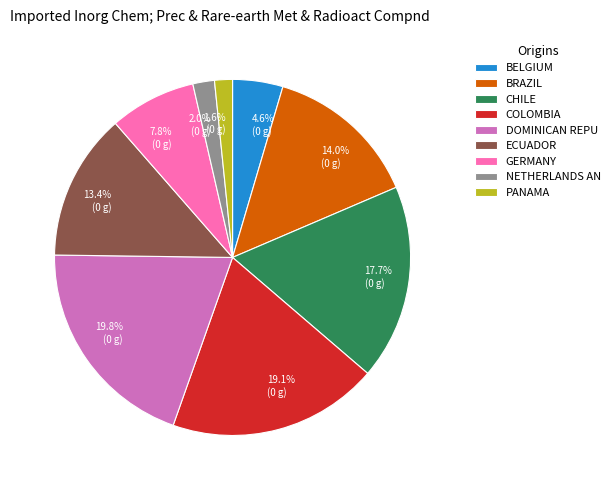

Count the number of slices in the pie.

9